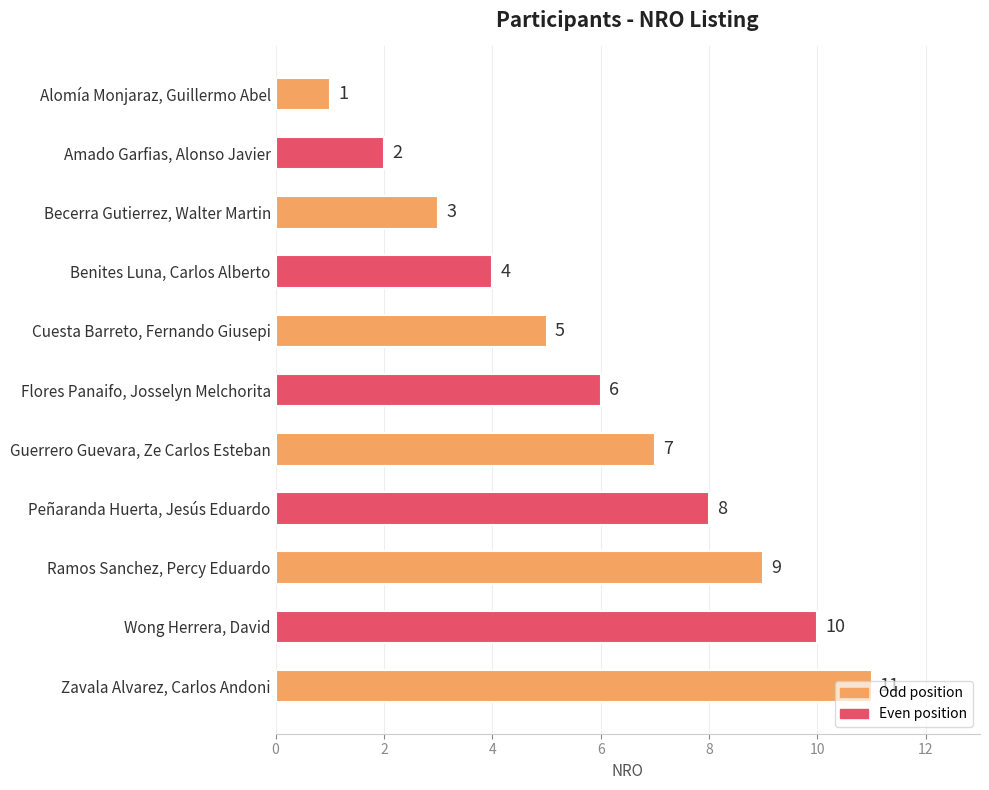

What is the difference between the maximum and second lowest values?

9